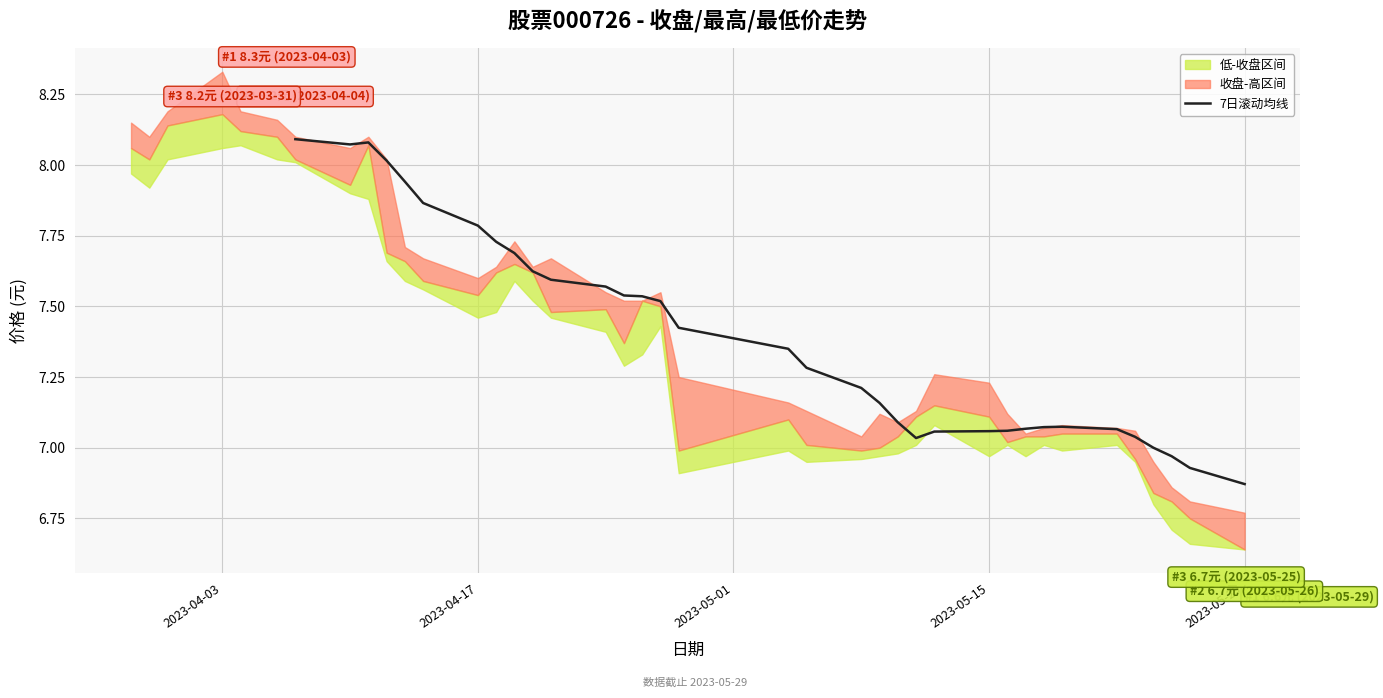

True or false: there are more than 2 points higher than both neighbors.

False